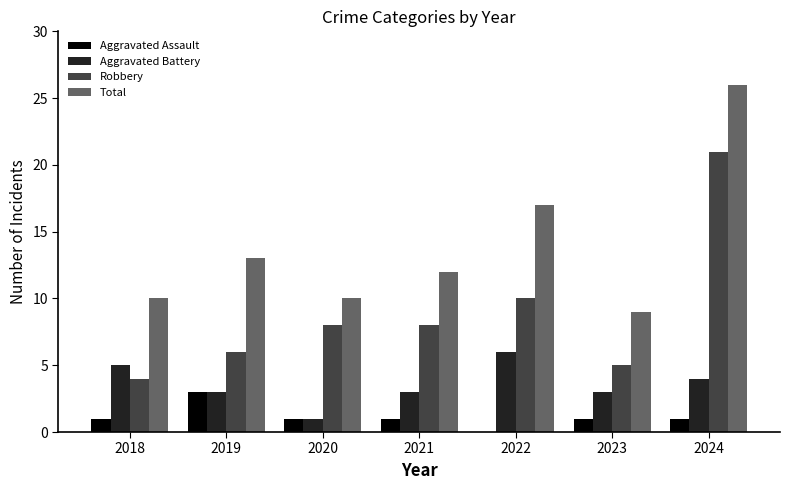

At which label does Total first exceed 12?

2019